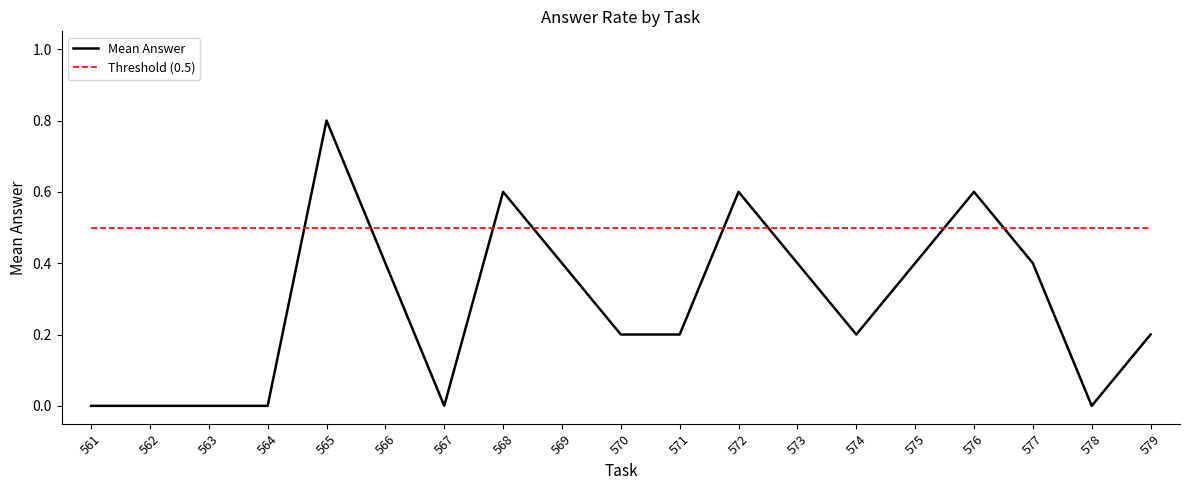

Count the Mean Answer values in the range 0 to 1.

19